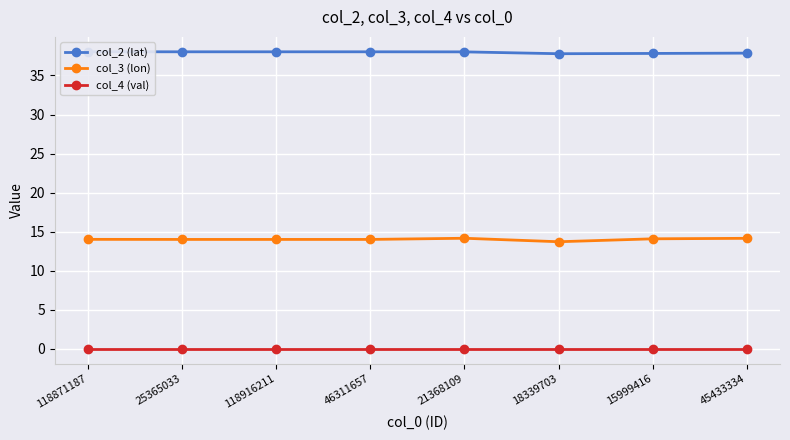

The value of col_4 (val) at 21368109 is 0.0. True or false?

True